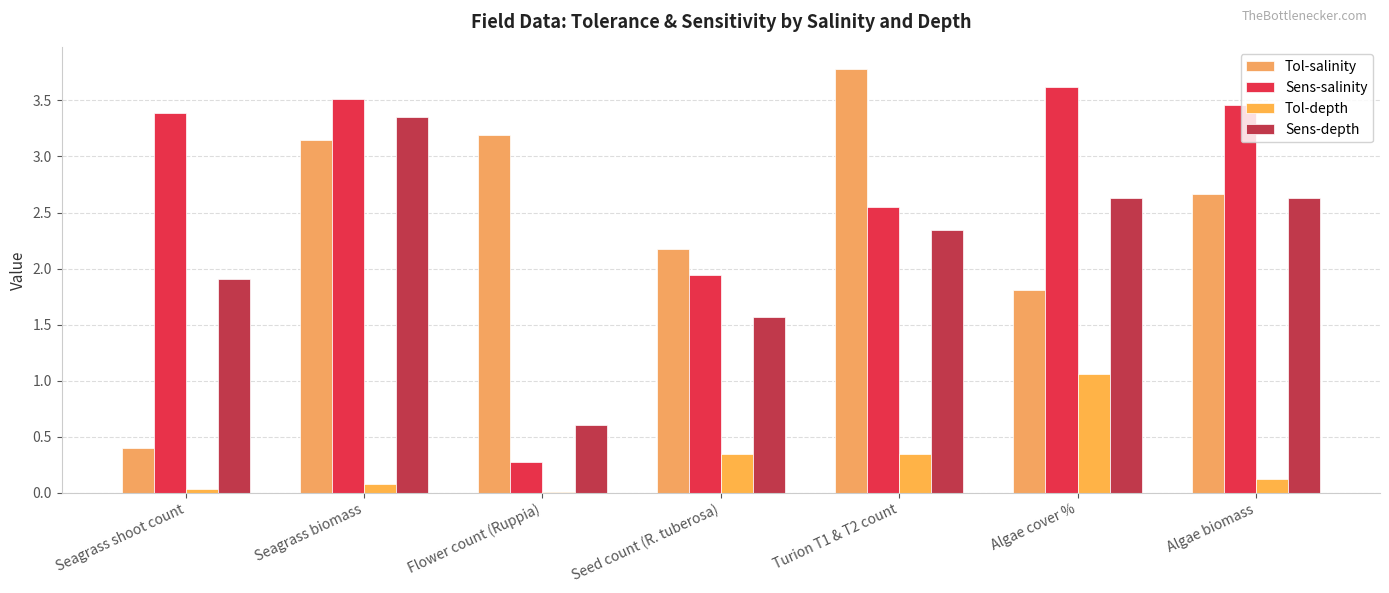

Does the chart contain stacked bars?

No